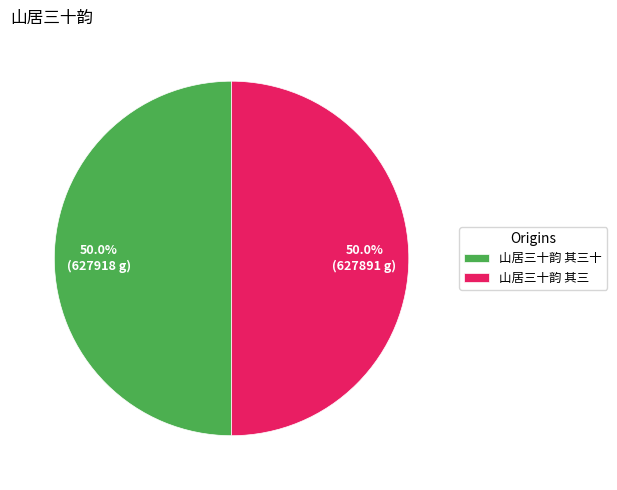

To the nearest percent, what is the combined percentage of 山居三十韵 其三 and 山居三十韵 其三十?

100%